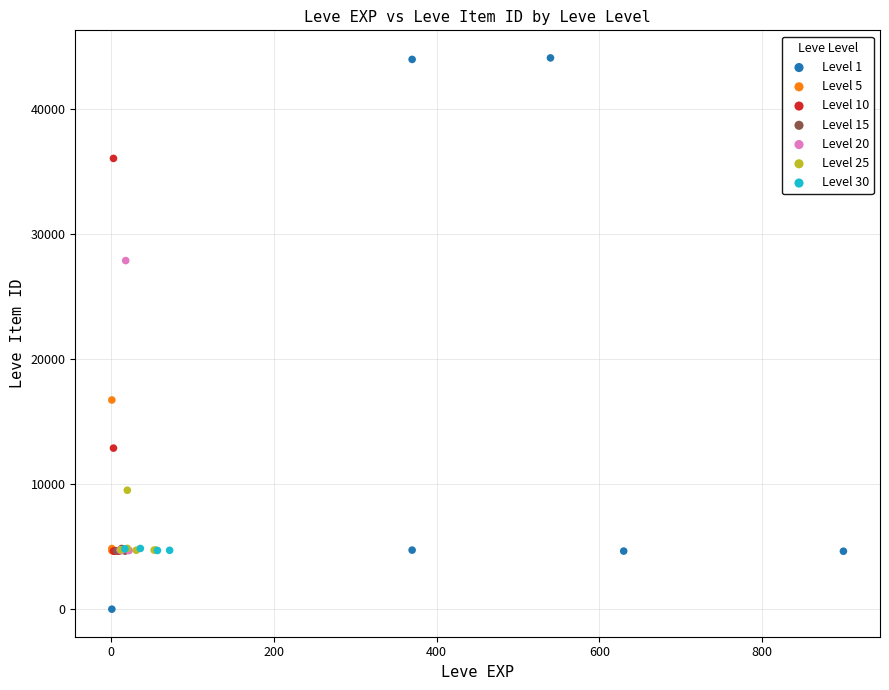

Which series contains the highest Y value?

Level 1